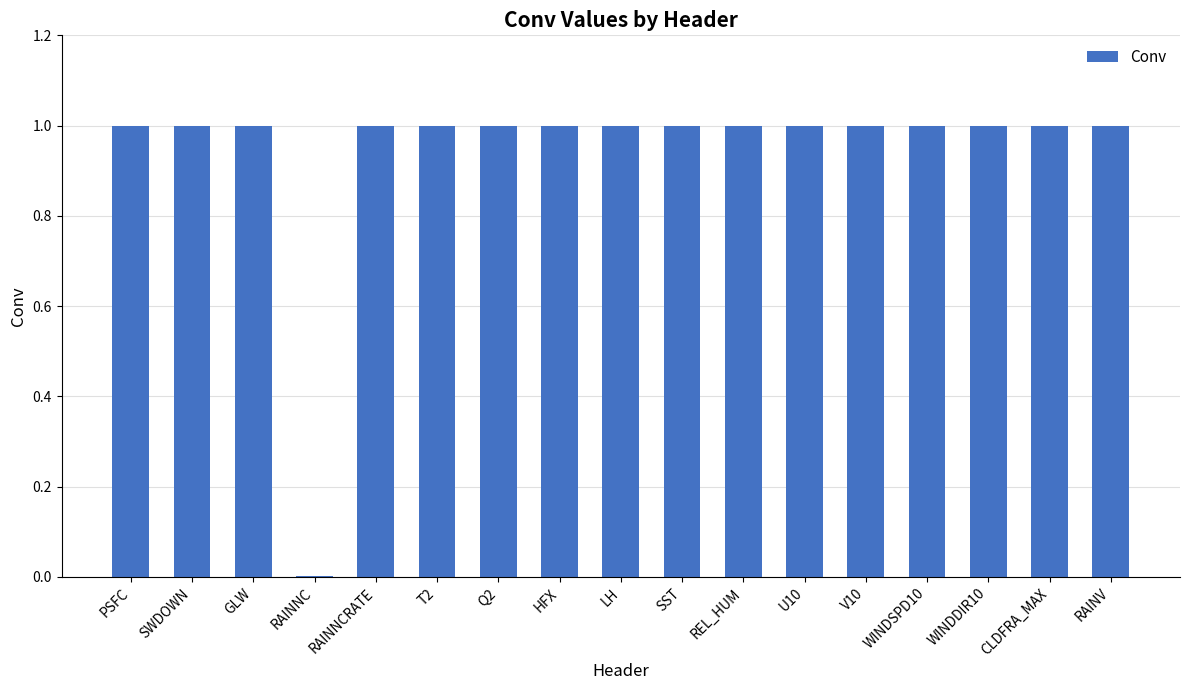

What is the greatest value displayed?

1.0